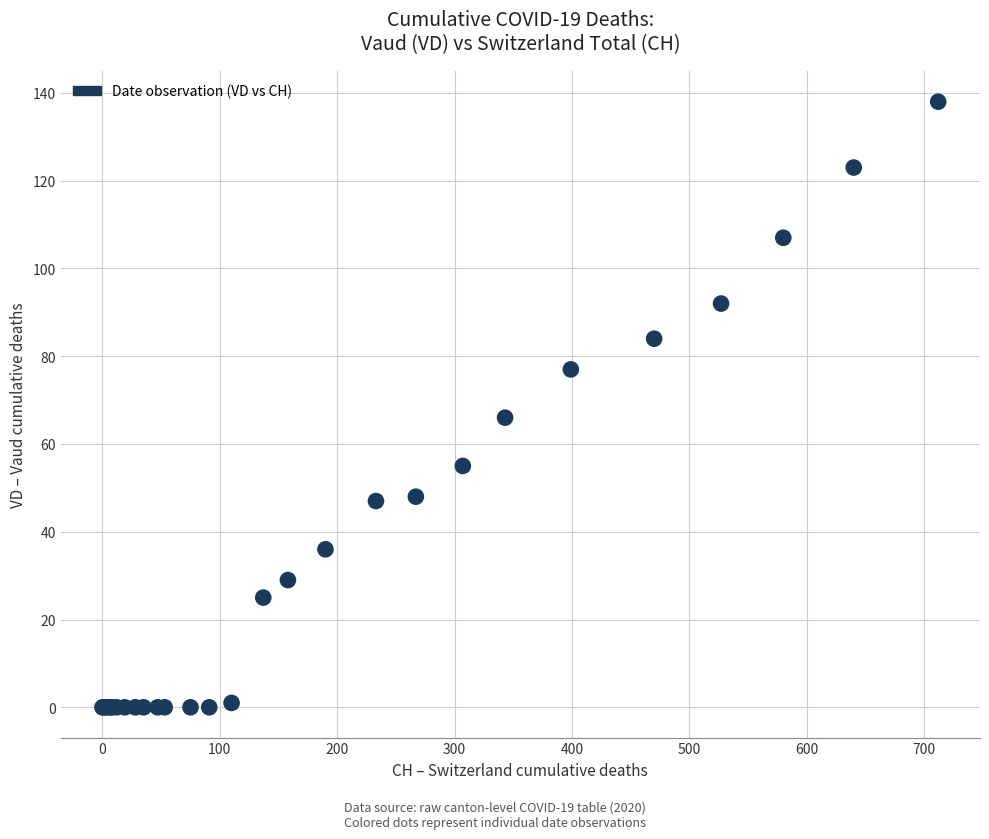

What Y value in the scatter plot is closest to 69?

66